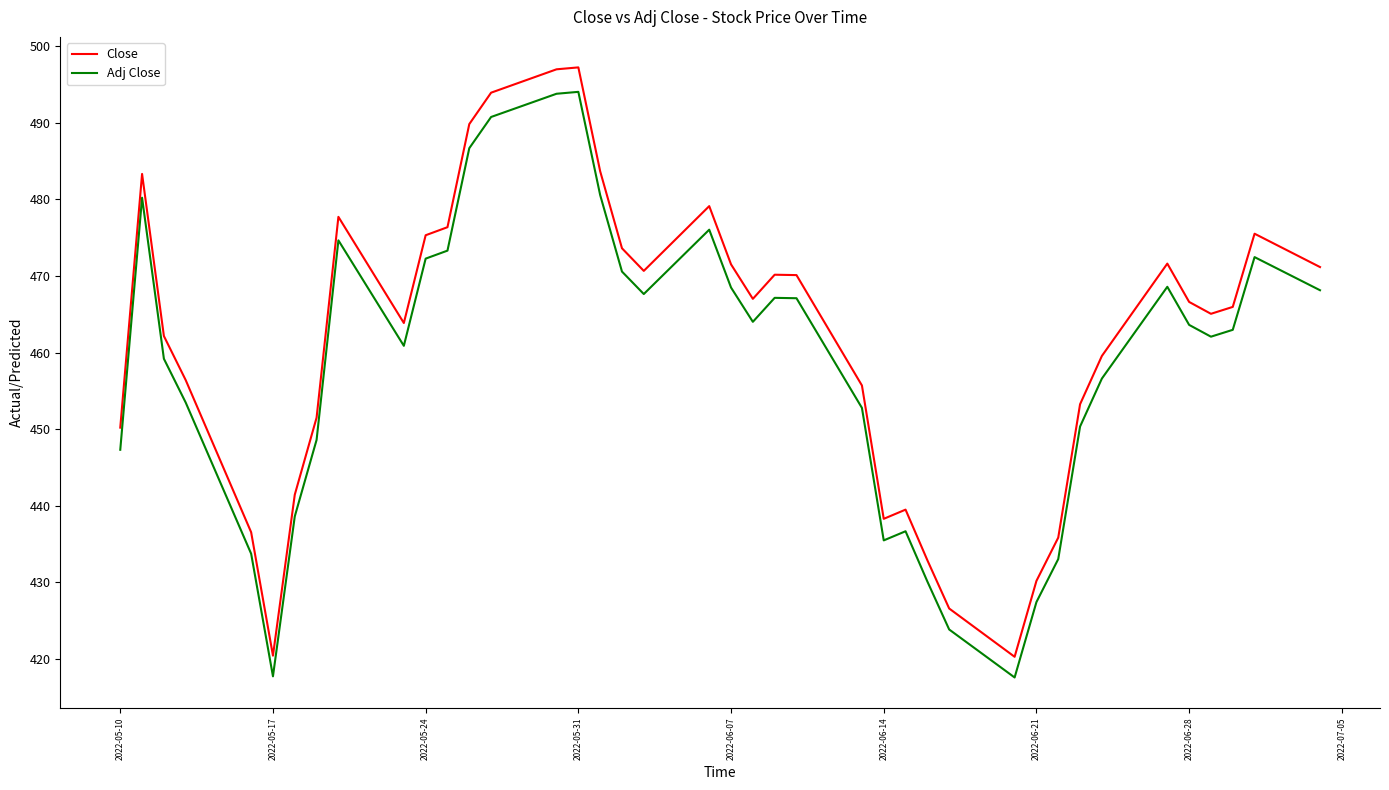

What is the difference between the second highest and second lowest values in the Adj Close series?

76.0